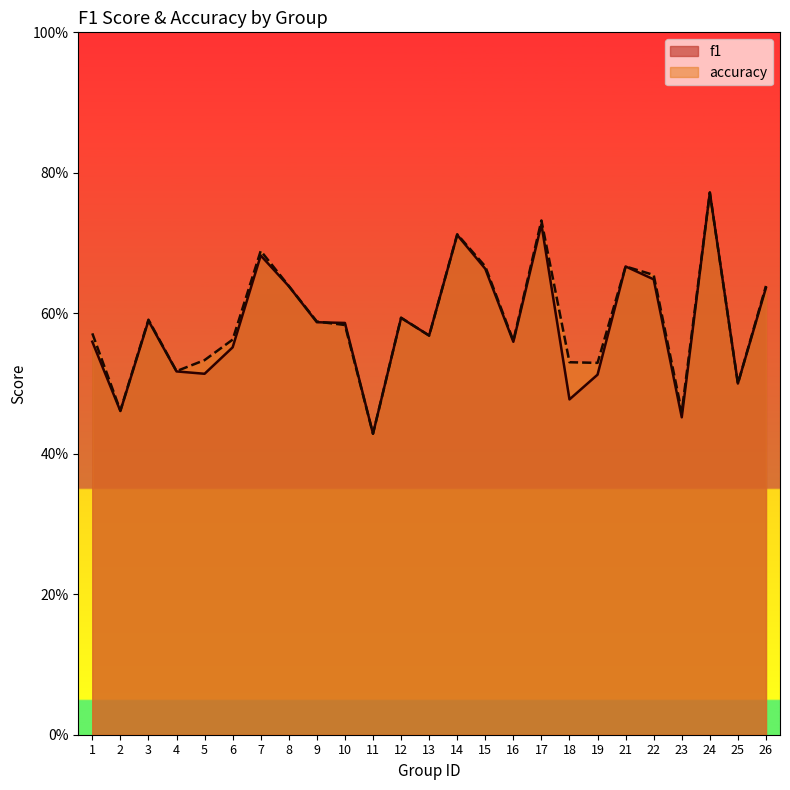

At which category does f1 reach its first local valley?

2